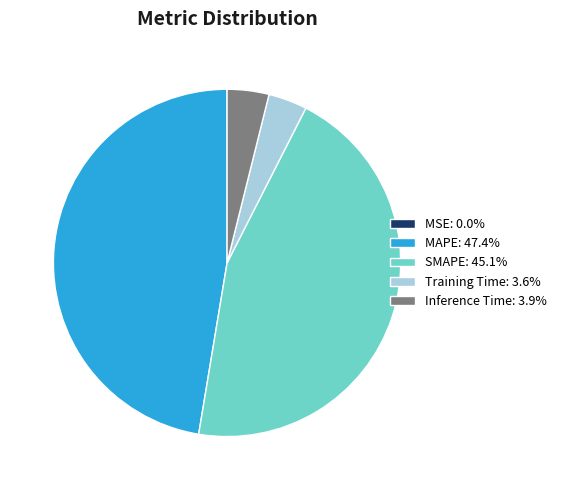

Is there any slice that represents more than half of the pie?

No